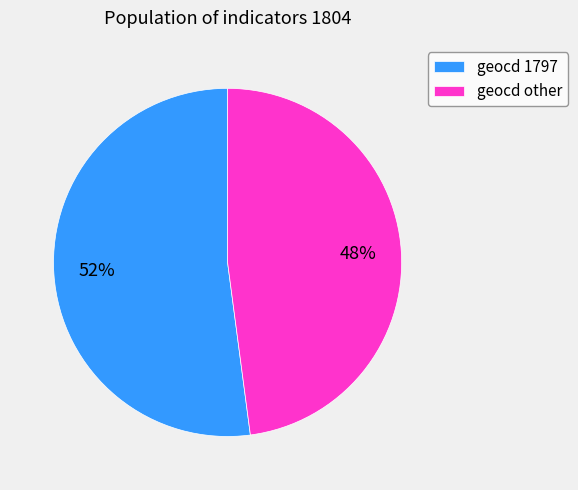

Does any single category account for the majority?

Yes